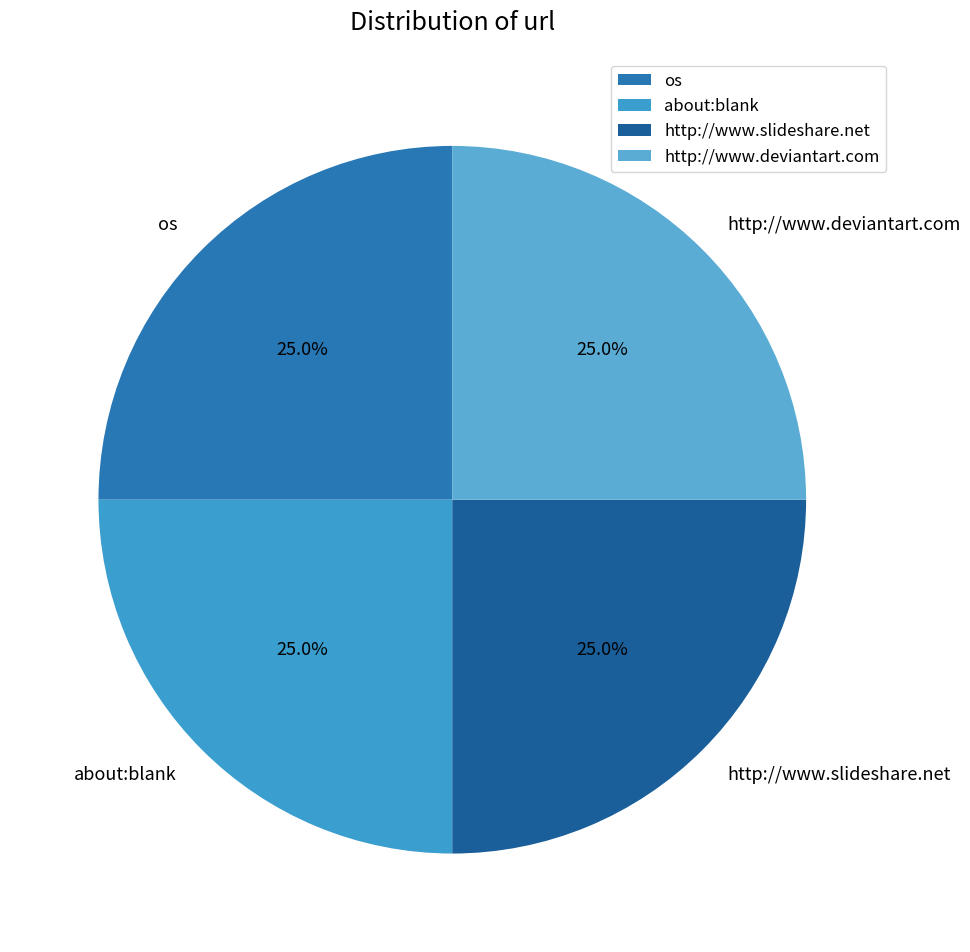

Is there a majority slice in this chart?

No